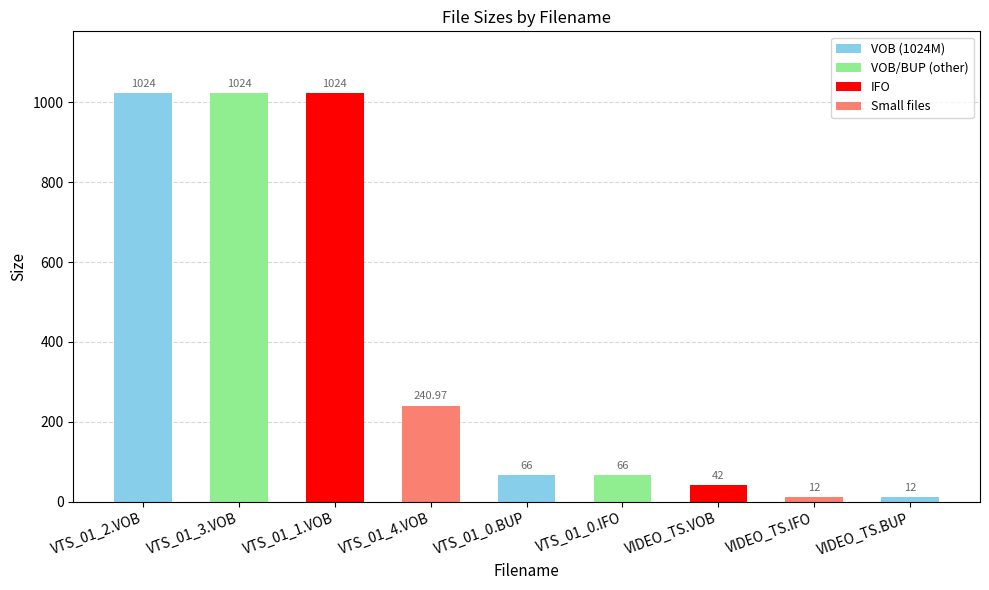

Between VTS_01_0.IFO and VTS_01_2.VOB, which is larger?

VTS_01_2.VOB